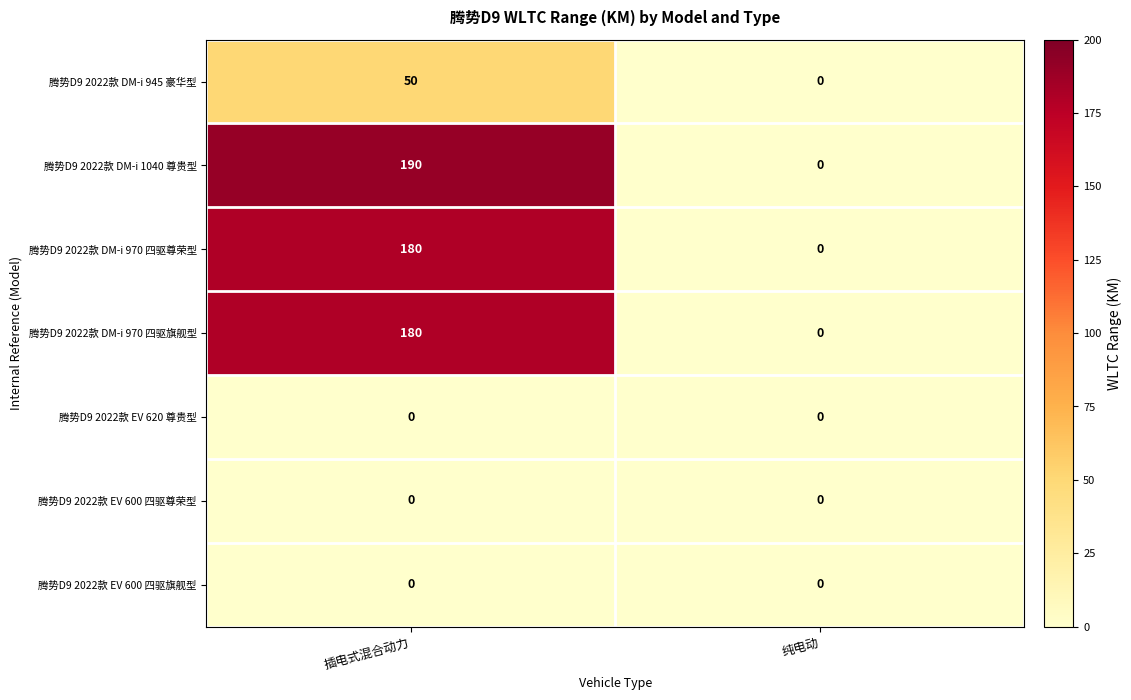

Which series has the largest range (max minus min)?

腾势D9 2022款 DM-i 1040 尊贵型